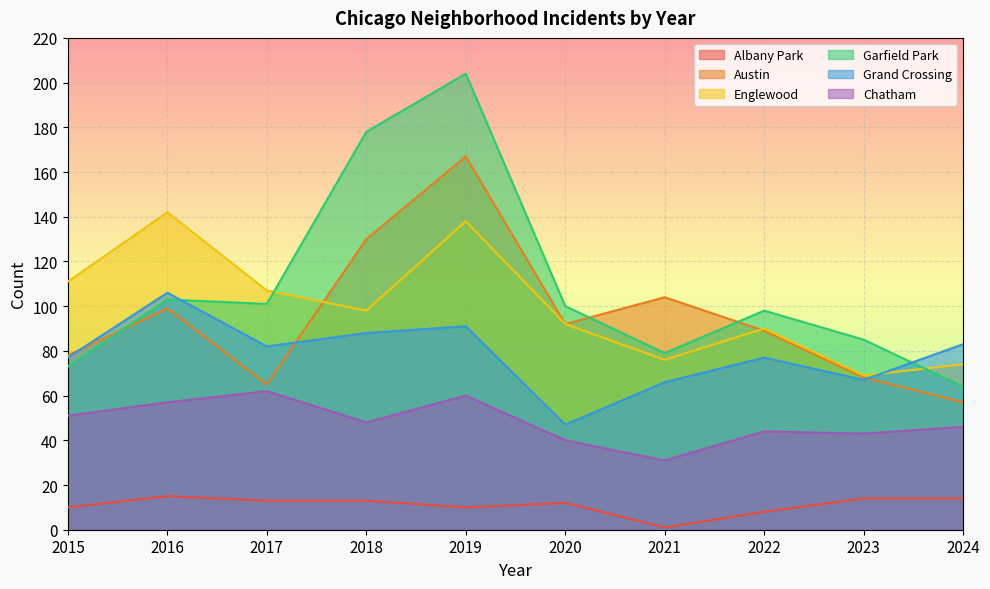

Is it true that Englewood equals 138 at 2019?

True